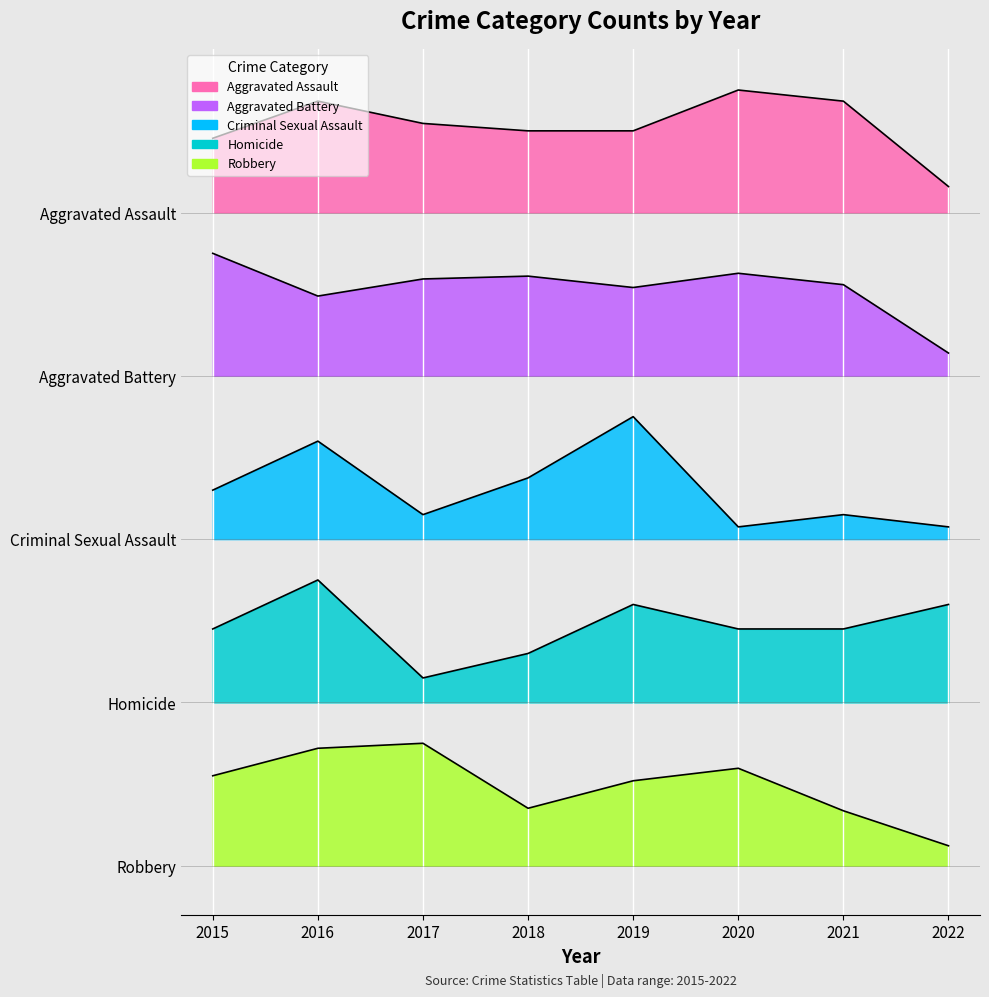

At which label does Criminal Sexual Assault first exceed 138?

2016